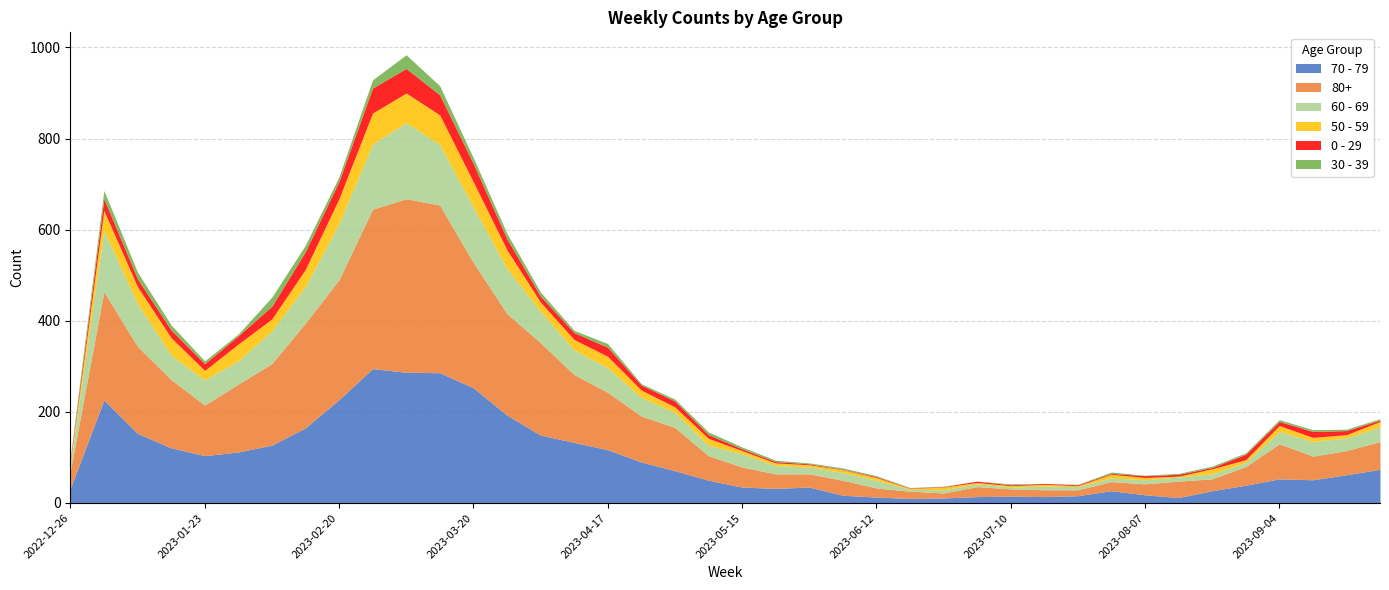

The value of 50 - 59 at 2023-03-06 is 65. True or false?

True